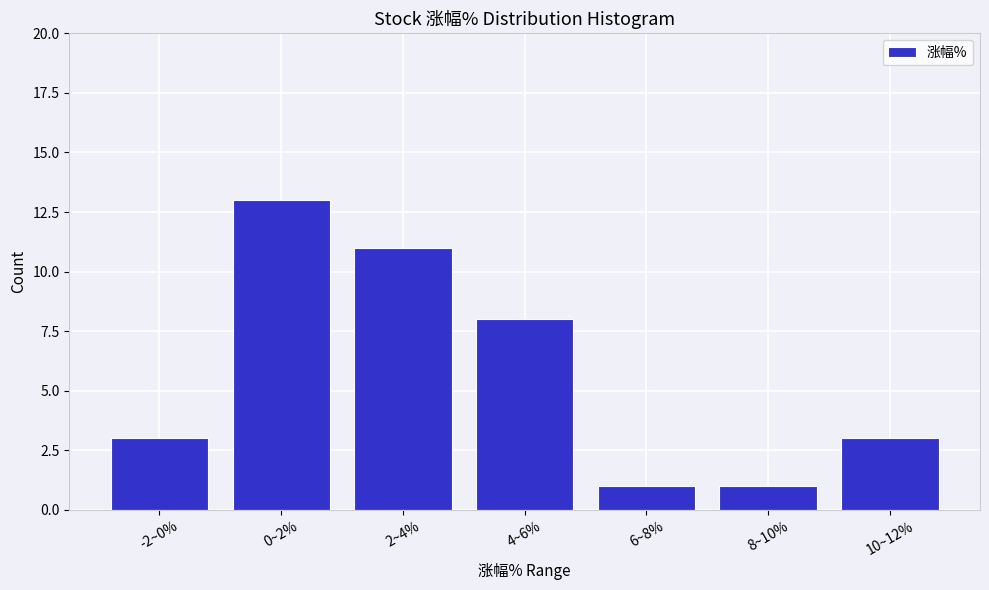

Reading left to right, transcribe all the data shown in this chart.

3	13	11	8	1	1	3